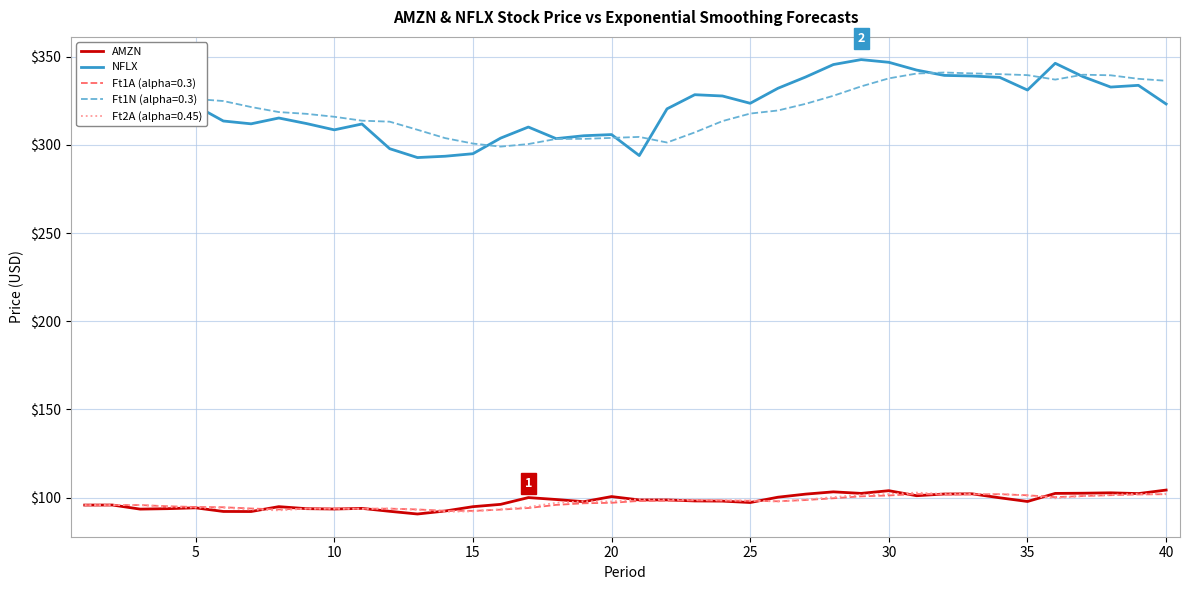

Which series has the widest spread of values?

NFLX